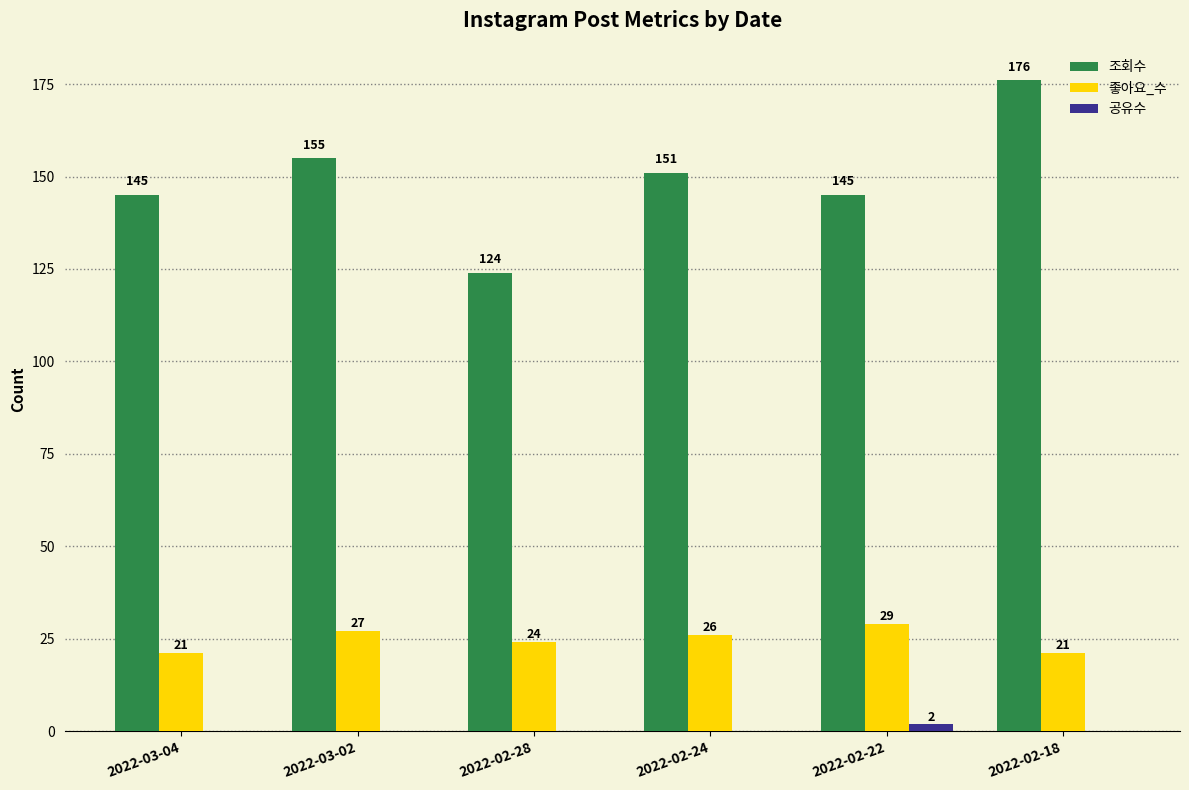

Which series changed the most between 2022-02-24 and 2022-02-22?

조회수